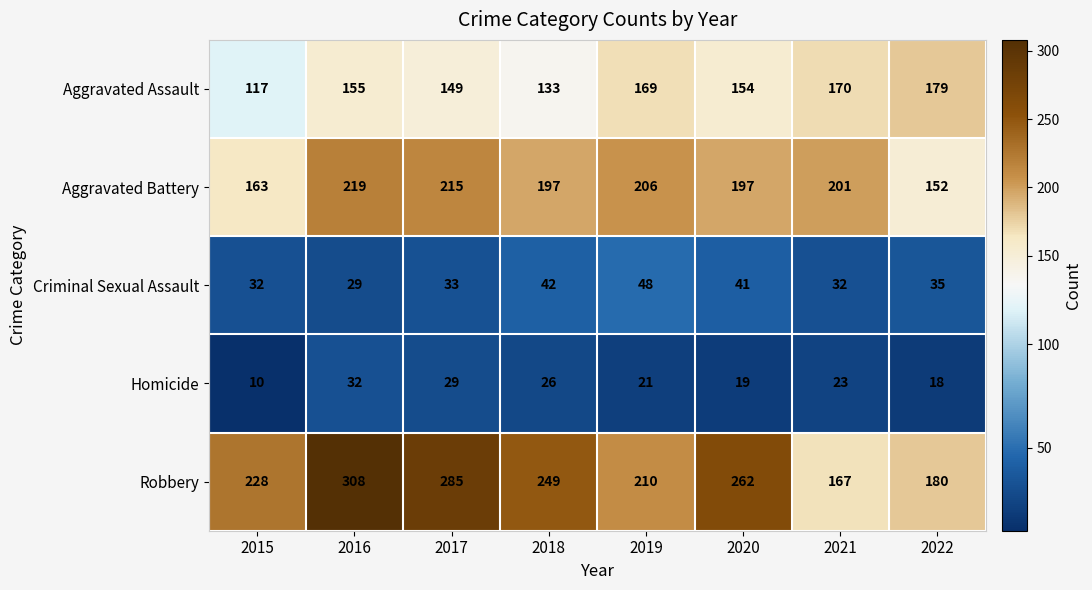

What value does the Robbery series have at 2019, to the nearest 10?

210